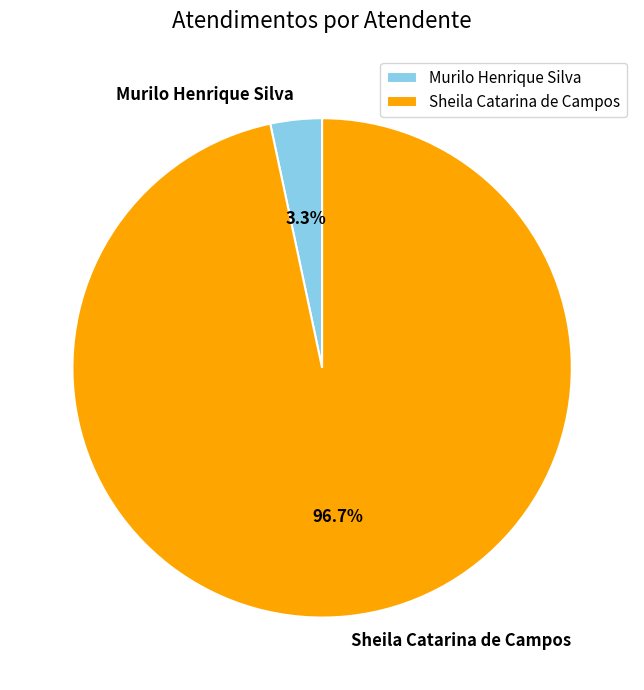

How many slices are in this pie chart?

2